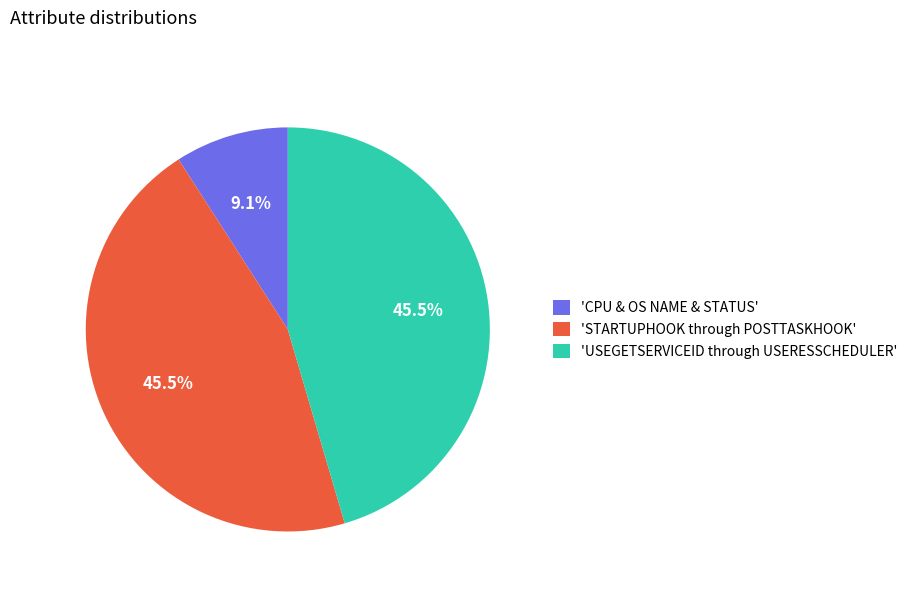

What percentage is NOT represented by 'USEGETSERVICEID through USERESSCHEDULER'?

54.5%